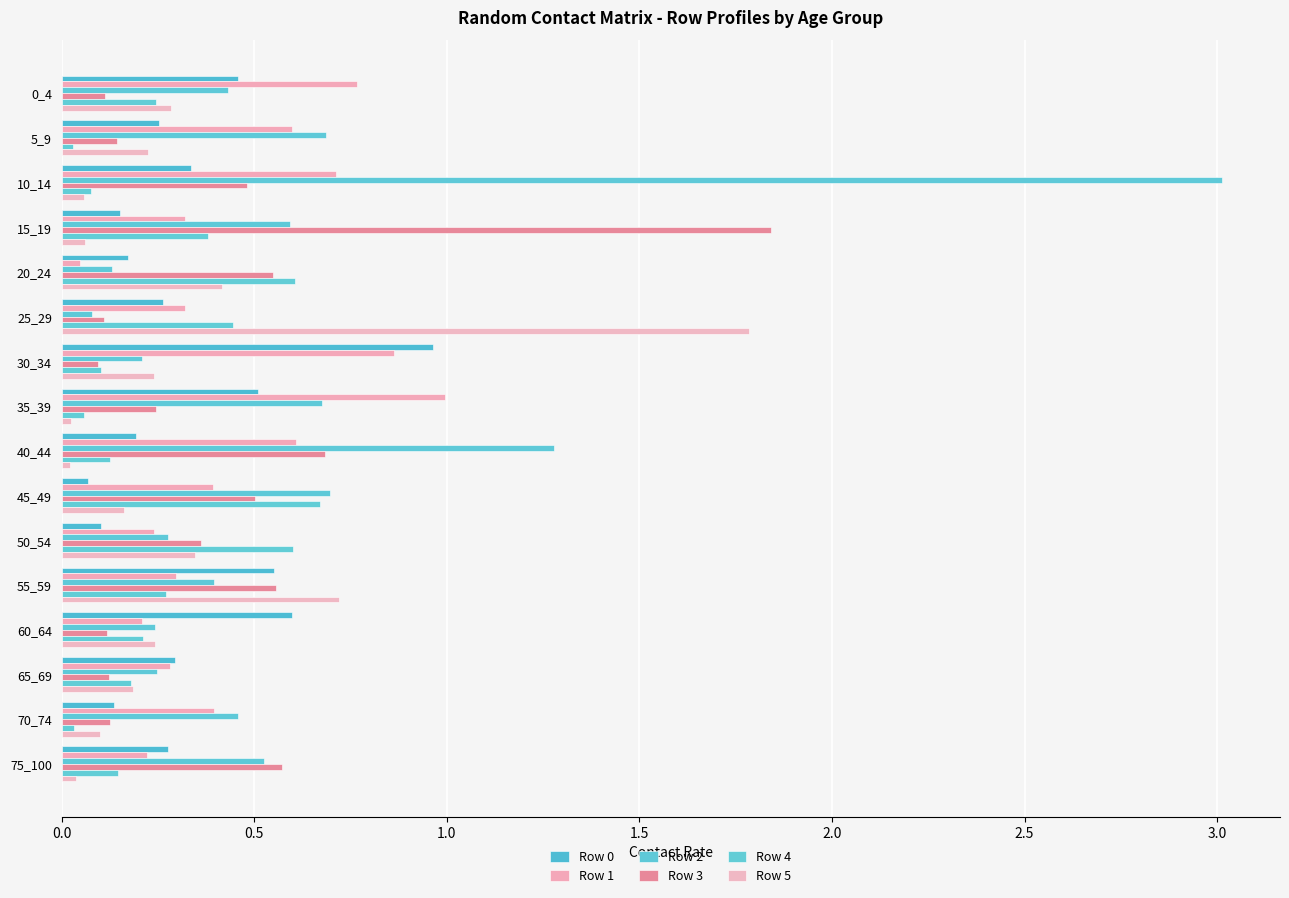

How many series are shown in this chart?

6